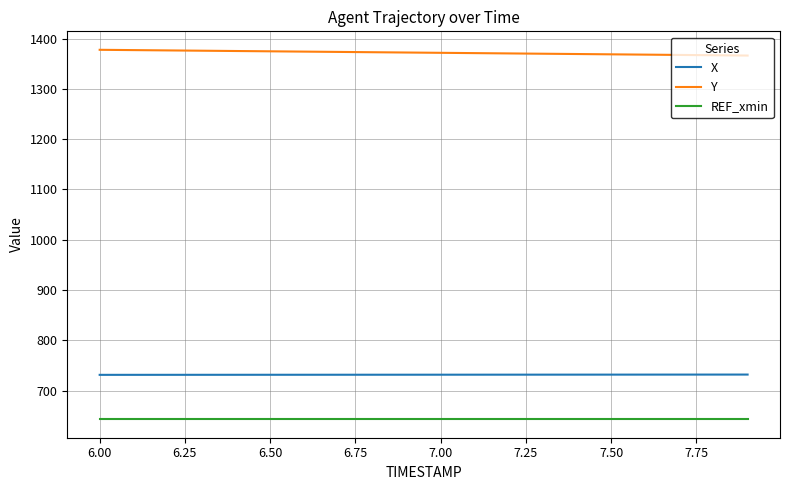

What is the lowest value of the REF_xmin series?

643.1